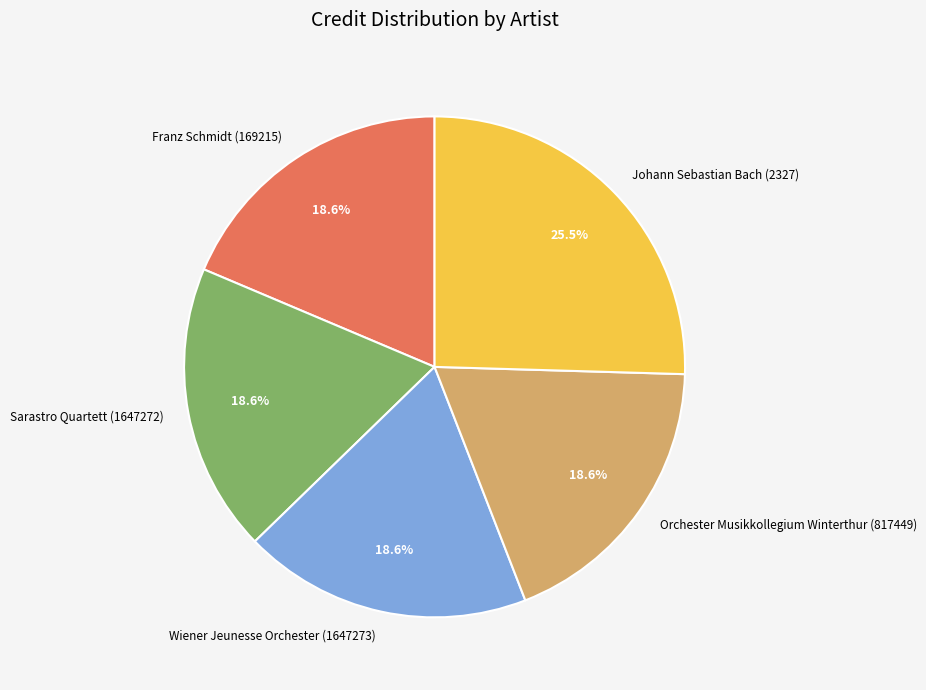

What is the largest slice in the pie chart?

Johann Sebastian Bach (2327)